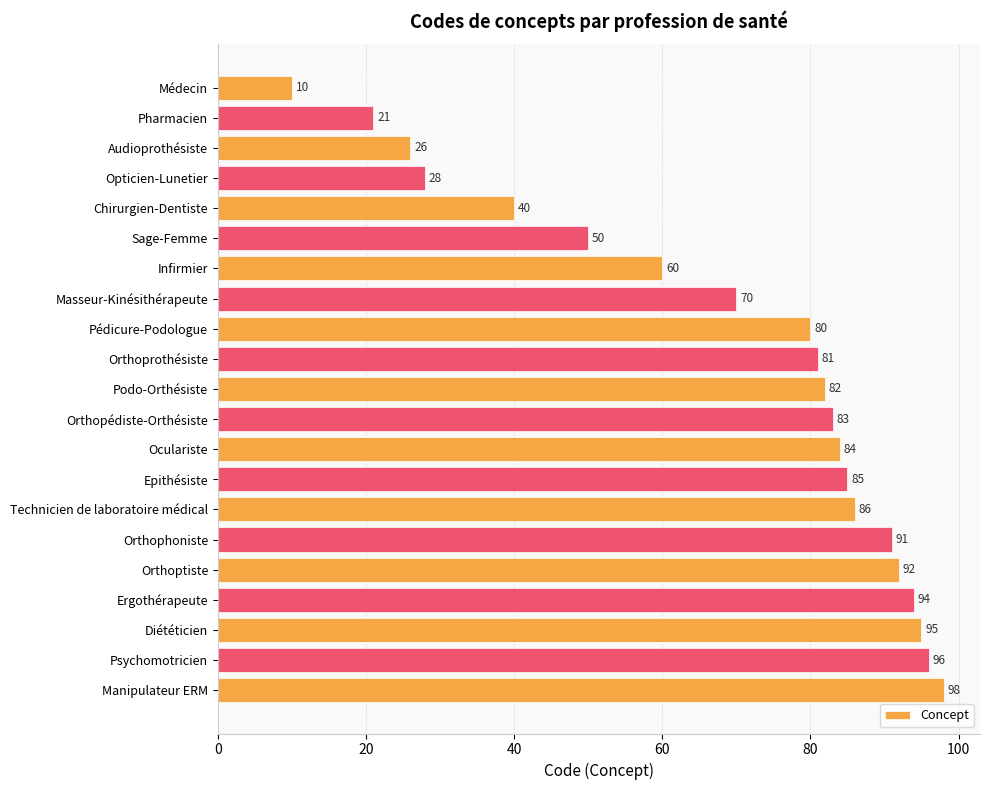

How many values are below 82?

10